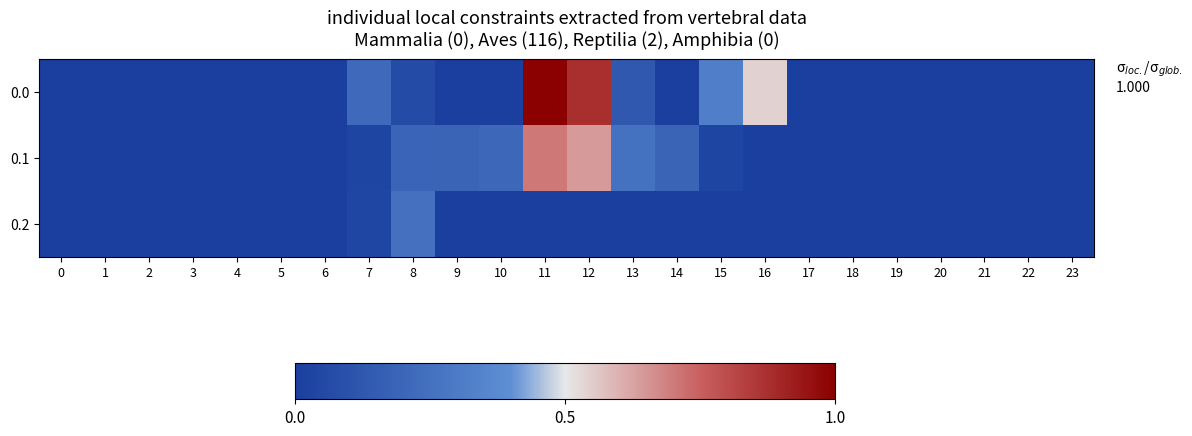

Which category has the highest value across all series?

11